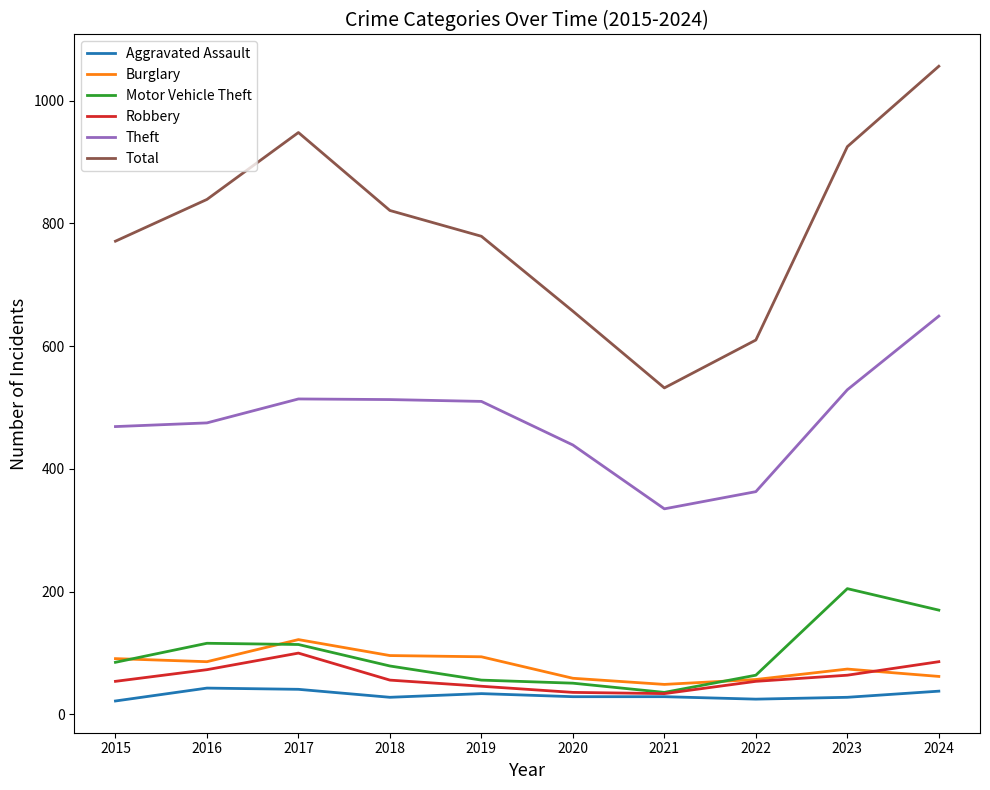

What is the difference between the second highest and second lowest values in the Burglary series?

39